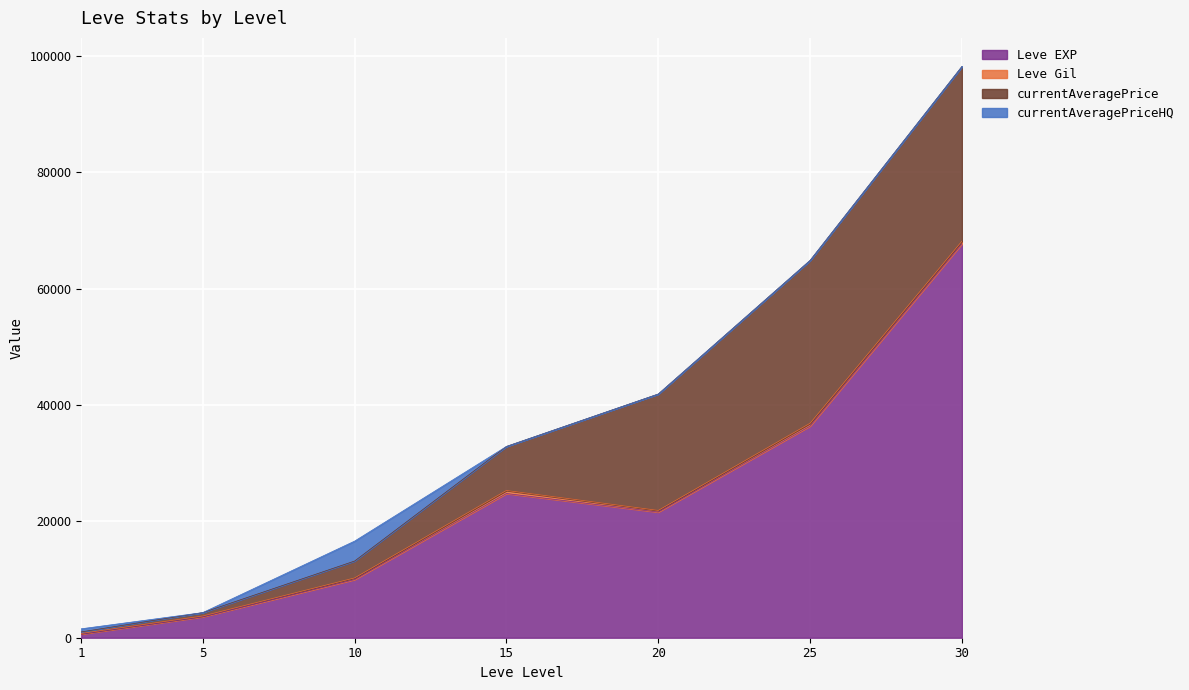

List the labels in order of Leve EXP value, smallest first.

1, 5, 10, 20, 15, 25, 30